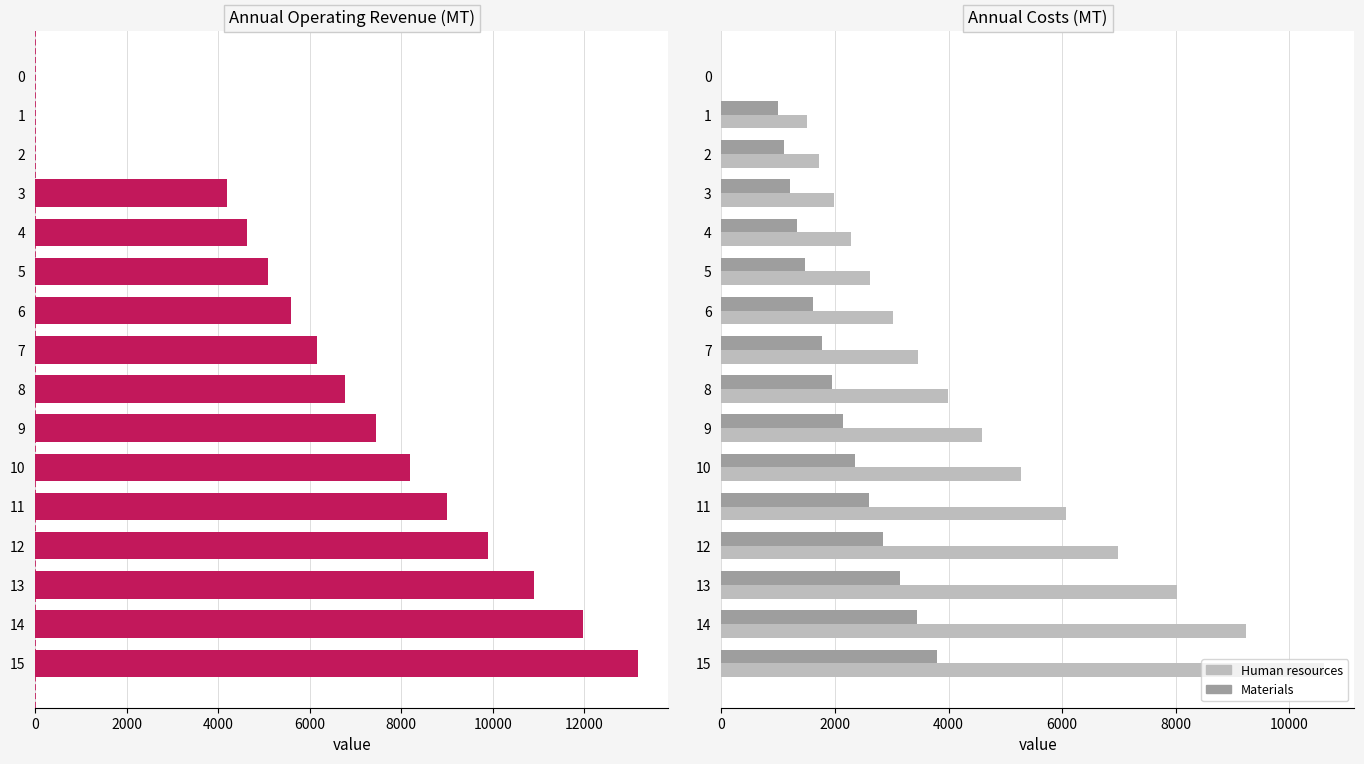

Which series has the largest total across all categories?

Annual Operating Revenue